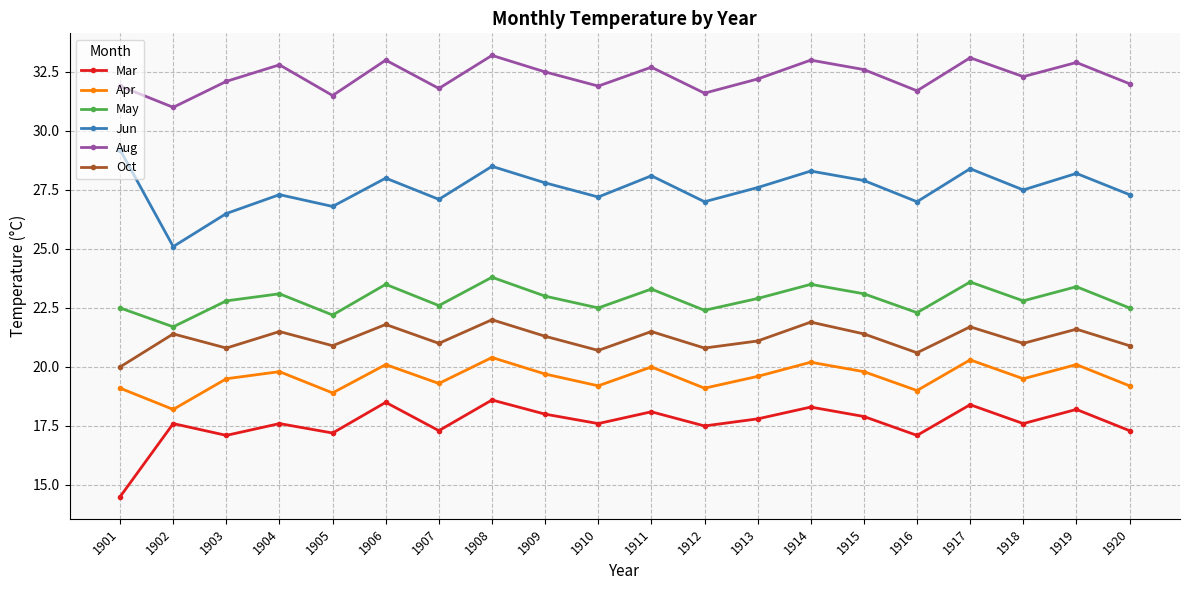

Reading right to left, transcribe all the data shown in this chart.

Mar: 17.3	18.2	17.6	18.4	17.1	17.9	18.3	17.8	17.5	18.1	17.6	18.0	18.6	17.3	18.5	17.2	17.6	17.1	17.6	14.5
Apr: 19.2	20.1	19.5	20.3	19.0	19.8	20.2	19.6	19.1	20.0	19.2	19.7	20.4	19.3	20.1	18.9	19.8	19.5	18.2	19.1
May: 22.5	23.4	22.8	23.6	22.3	23.1	23.5	22.9	22.4	23.3	22.5	23.0	23.8	22.6	23.5	22.2	23.1	22.8	21.7	22.5
Jun: 27.3	28.2	27.5	28.4	27.0	27.9	28.3	27.6	27.0	28.1	27.2	27.8	28.5	27.1	28.0	26.8	27.3	26.5	25.1	29.2
Aug: 32.0	32.9	32.3	33.1	31.7	32.6	33.0	32.2	31.6	32.7	31.9	32.5	33.2	31.8	33.0	31.5	32.8	32.1	31.0	31.9
Oct: 20.9	21.6	21.0	21.7	20.6	21.4	21.9	21.1	20.8	21.5	20.7	21.3	22.0	21.0	21.8	20.9	21.5	20.8	21.4	20.0